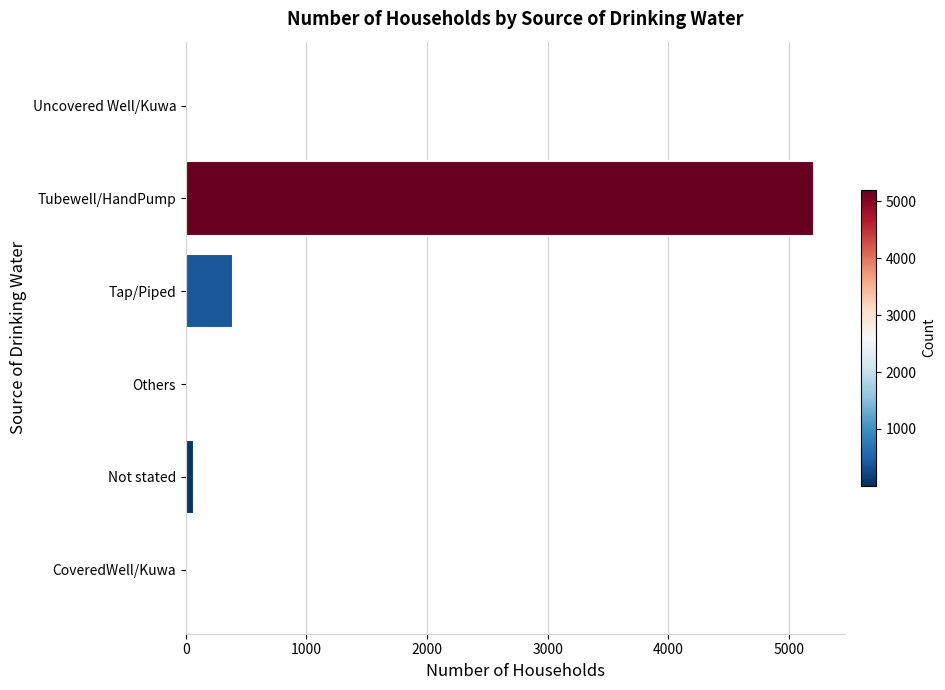

Are the bars horizontal?

Yes